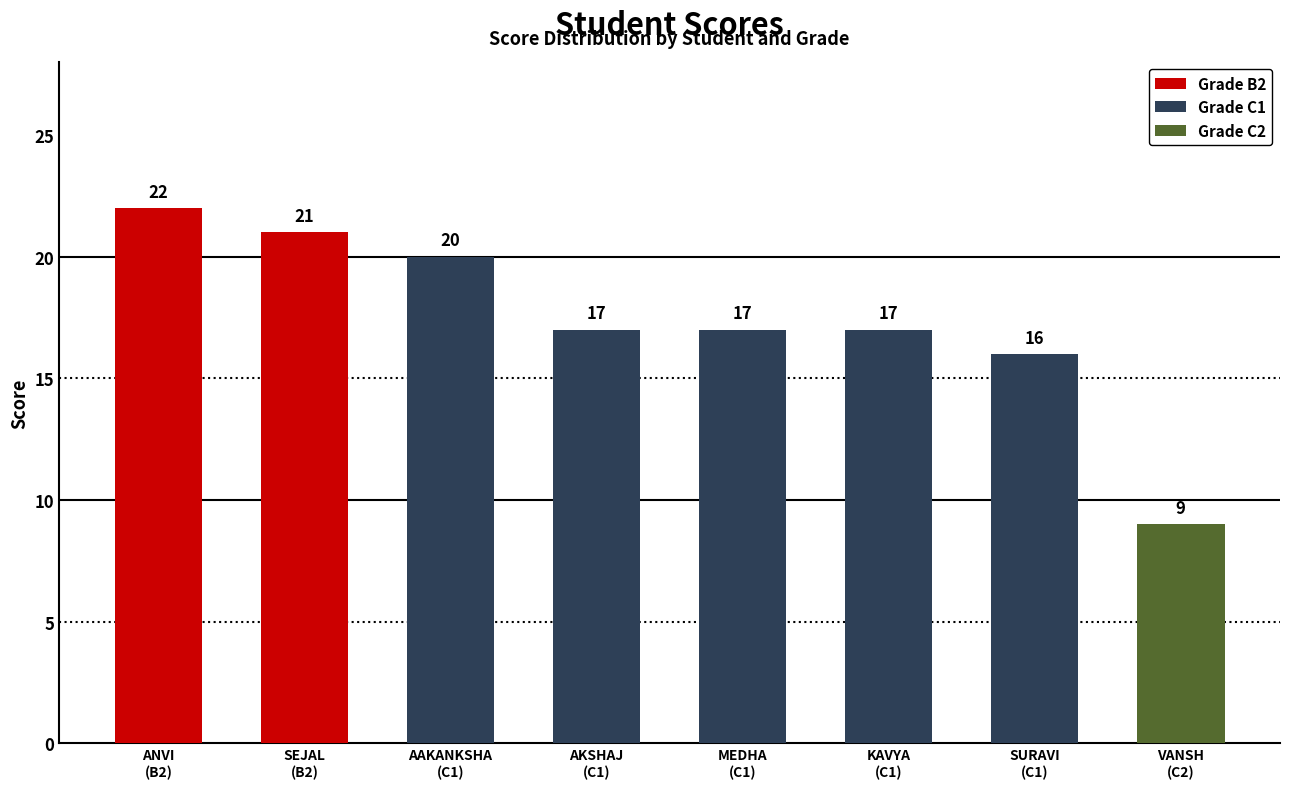

Which has a higher value, ANVI GUPTA (B2) or SURAVI GUPTA (C1)?

ANVI GUPTA (B2)